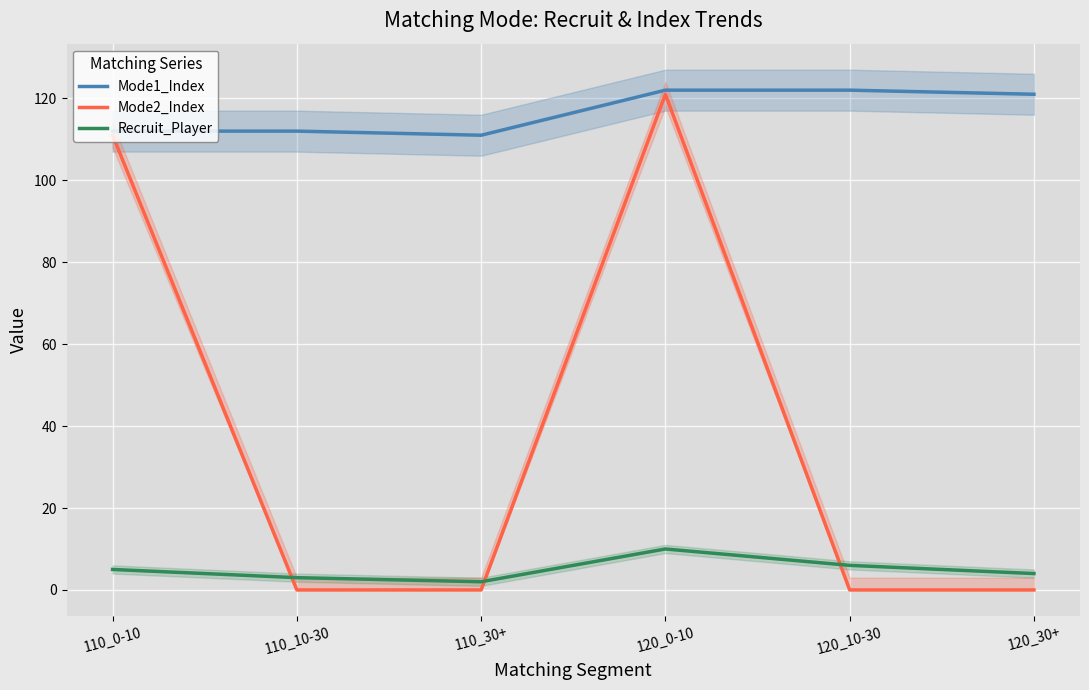

What are all the series names shown in the legend?

Mode1_Index, Mode2_Index, Recruit_Player